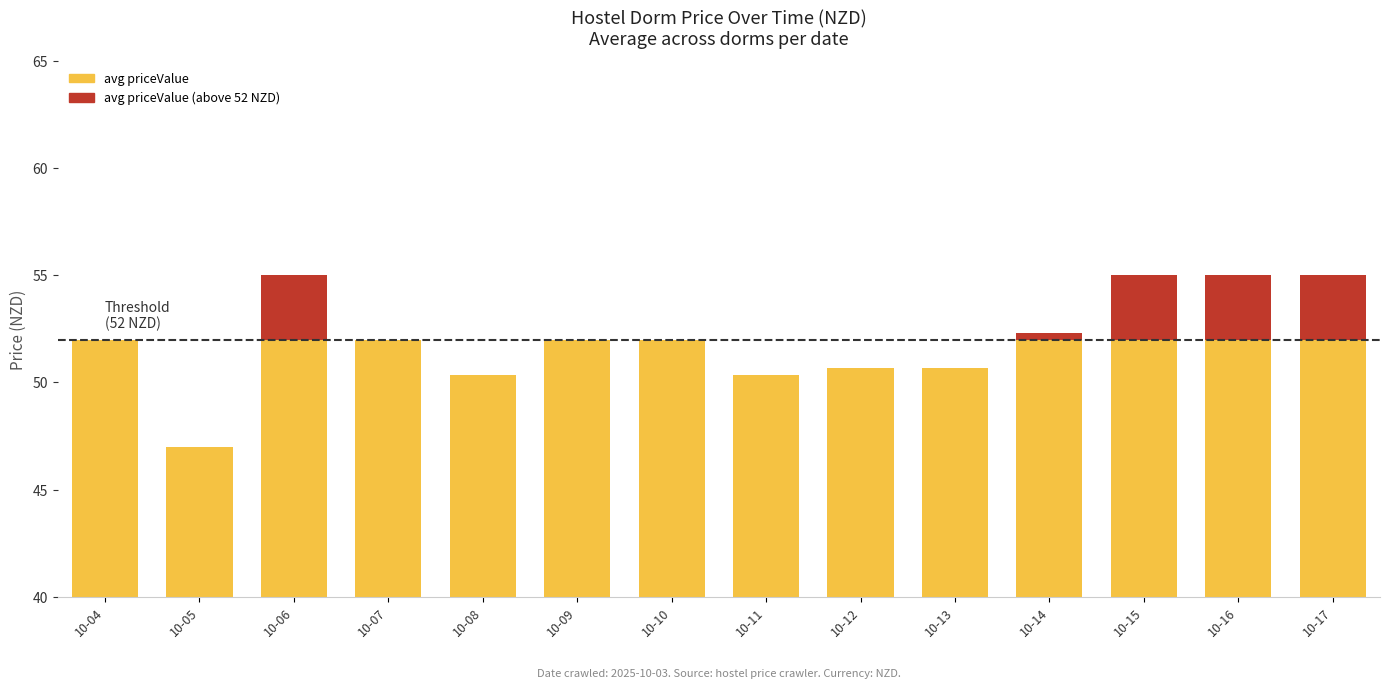

What is the difference between the maximum and minimum values in the avg priceValue (below threshold) series?

5.0